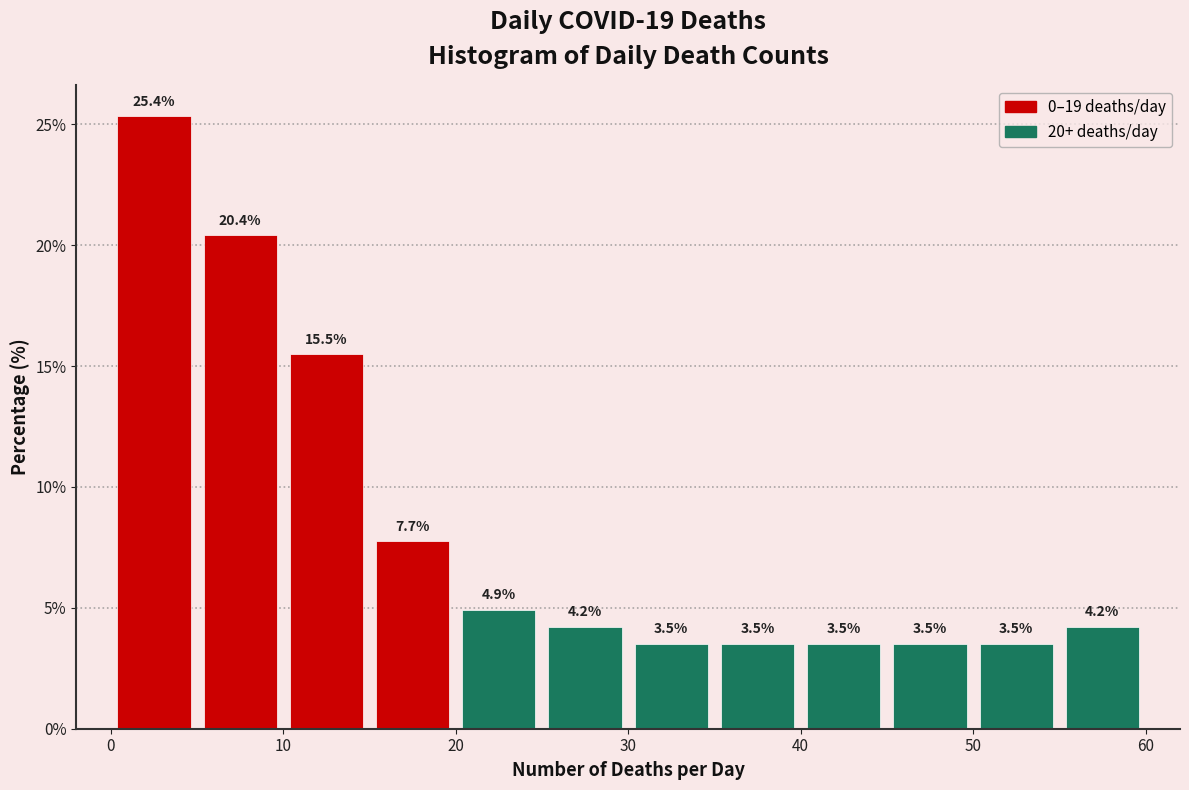

Reading left to right, list every bar in this chart as the range it spans on the x-axis followed by its height.

0 to 5: 25.4
5 to 10: 20.4
10 to 15: 15.5
15 to 20: 7.7
20 to 25: 4.9
25 to 30: 4.2
30 to 35: 3.5
35 to 40: 3.5
40 to 45: 3.5
45 to 50: 3.5
50 to 55: 3.5
55 to 60: 4.2